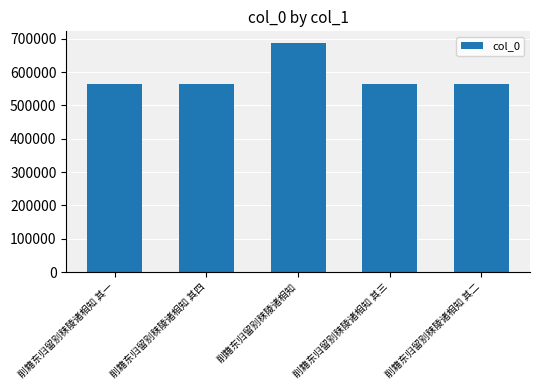

What is the difference between the second highest and second lowest values?

2